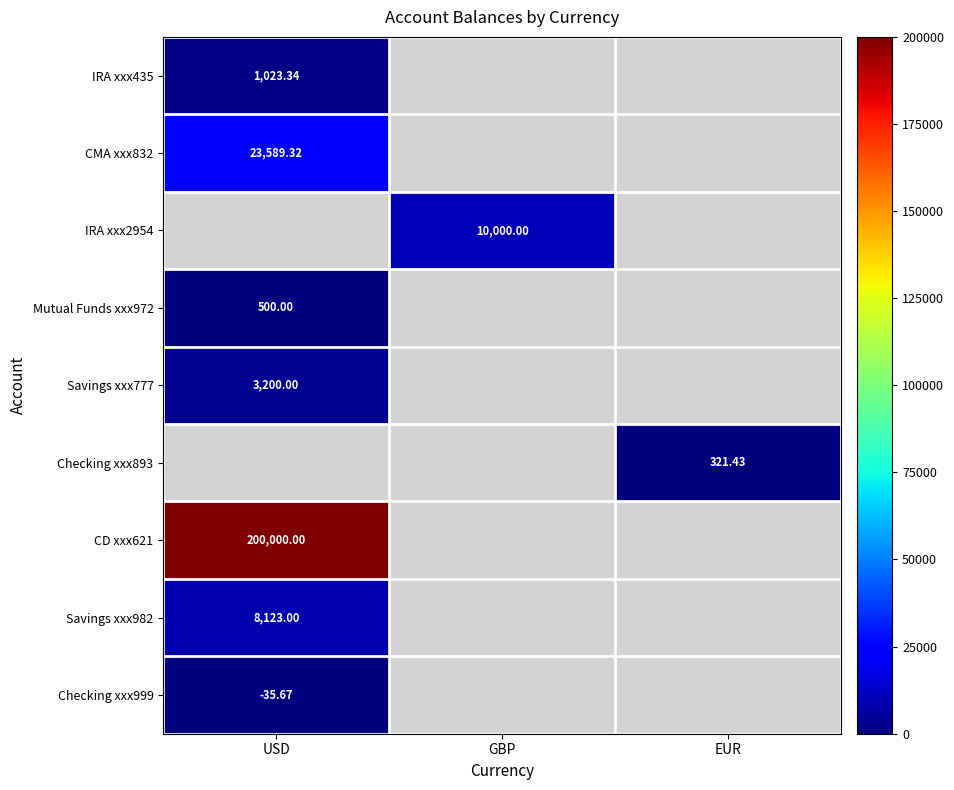

What is the maximum value shown in the chart?

200000.0